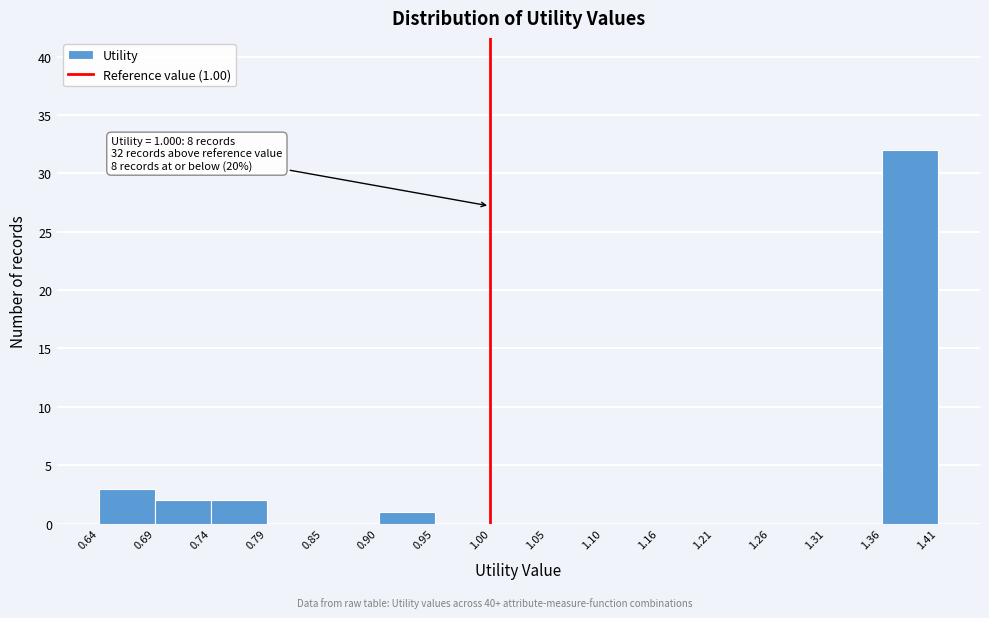

Over which range of the x-axis is the bar tallest?

1.36 to 1.41